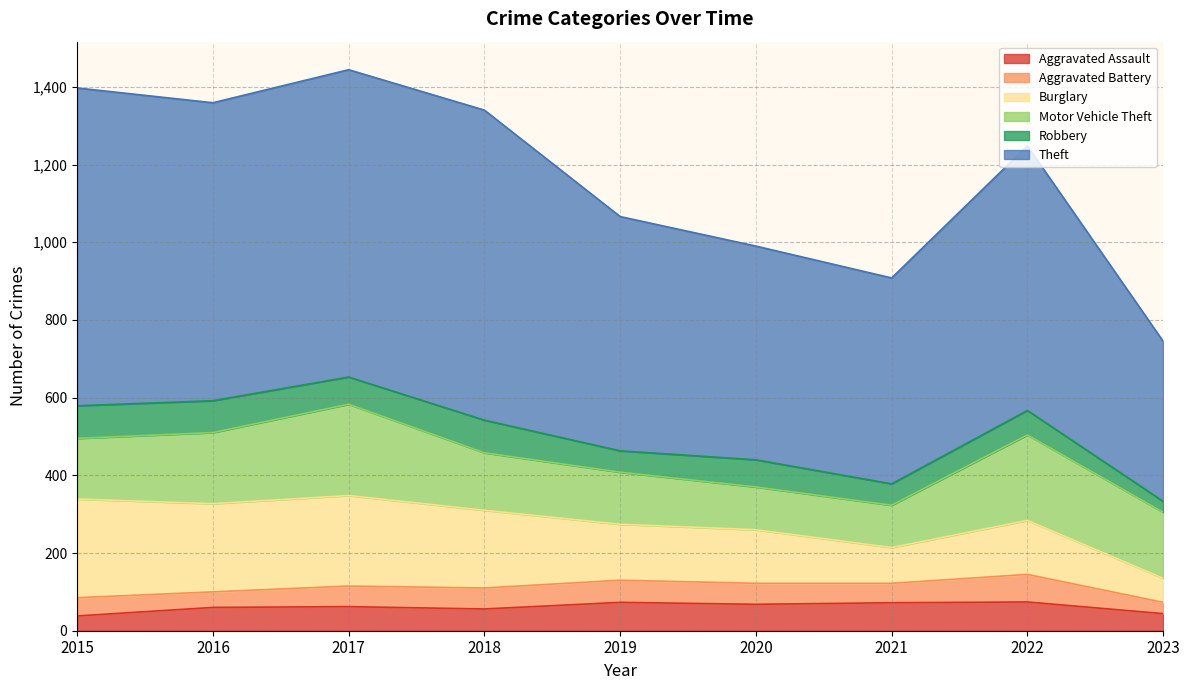

What is the approximate value of Burglary at 2019, to the nearest 50?

150